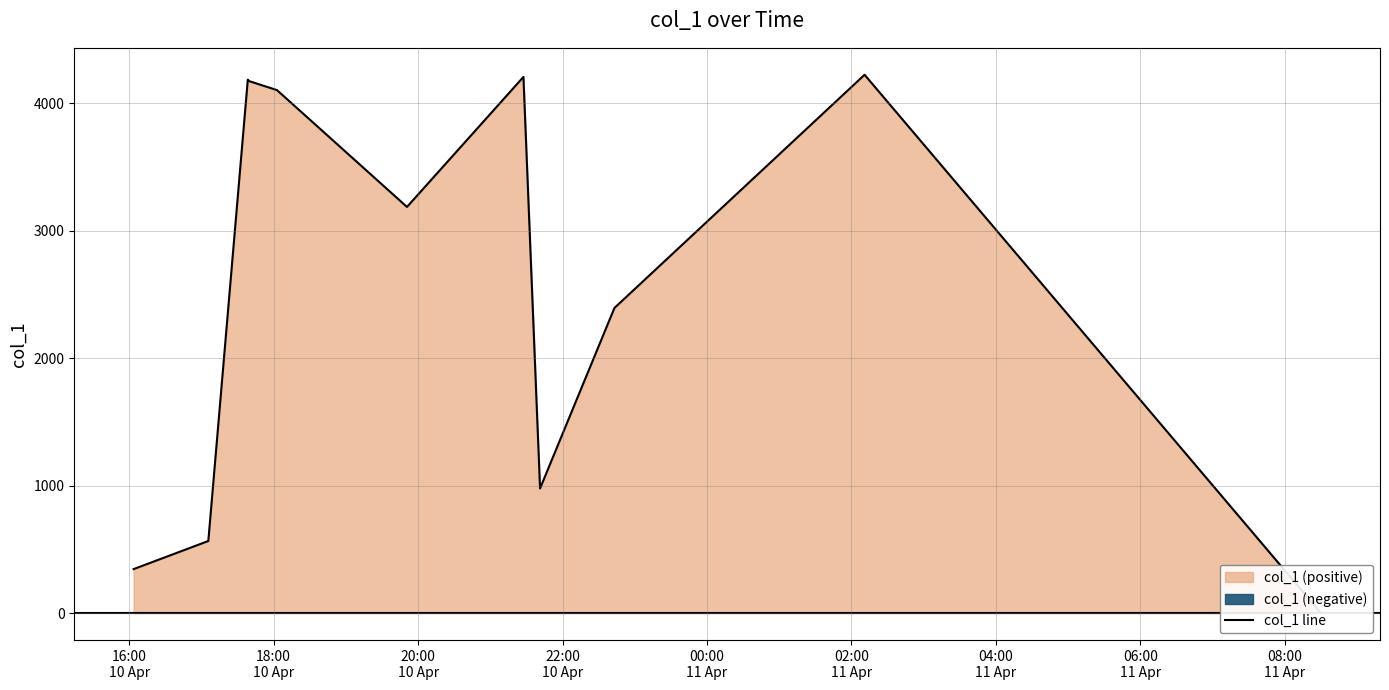

What is the difference between the maximum and minimum values?

4219.8